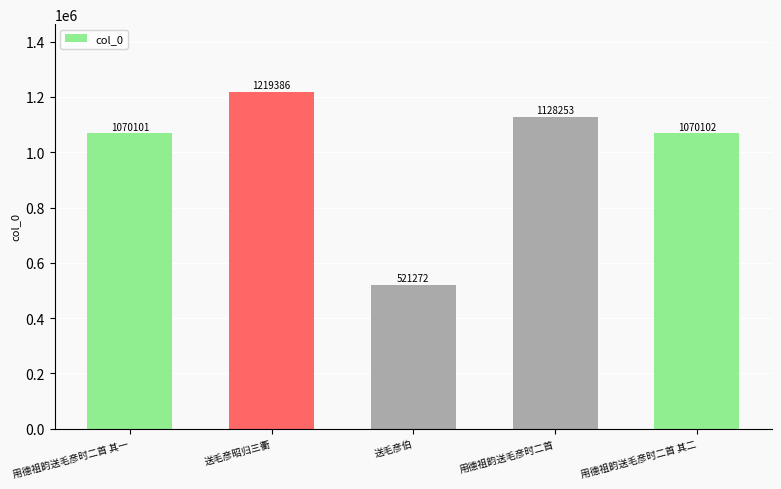

What is the difference between the maximum and minimum values?

698114